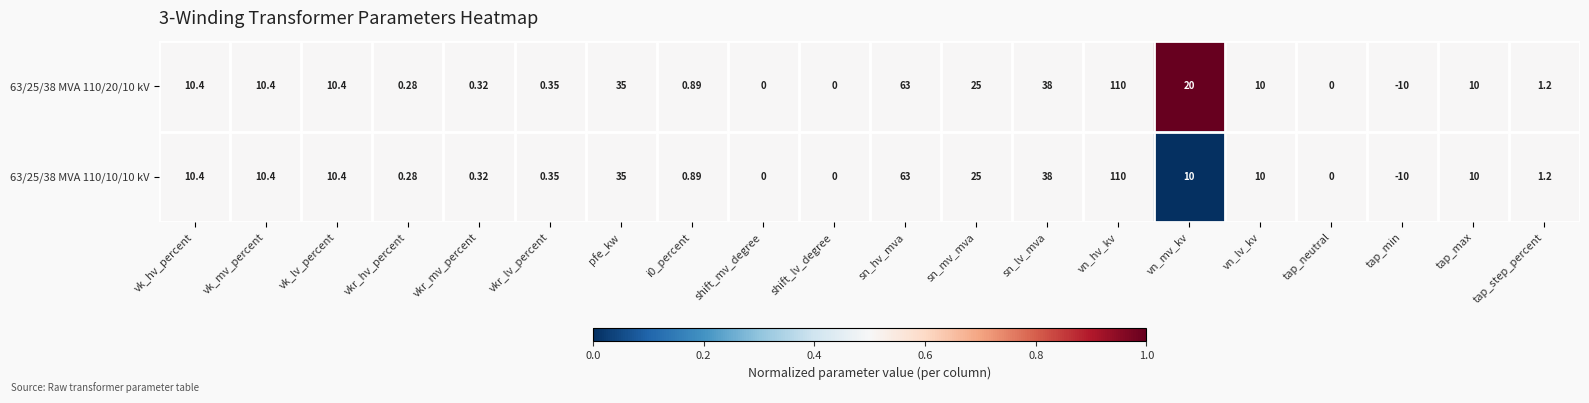

Which label corresponds to the smallest value in the chart?

tap_min